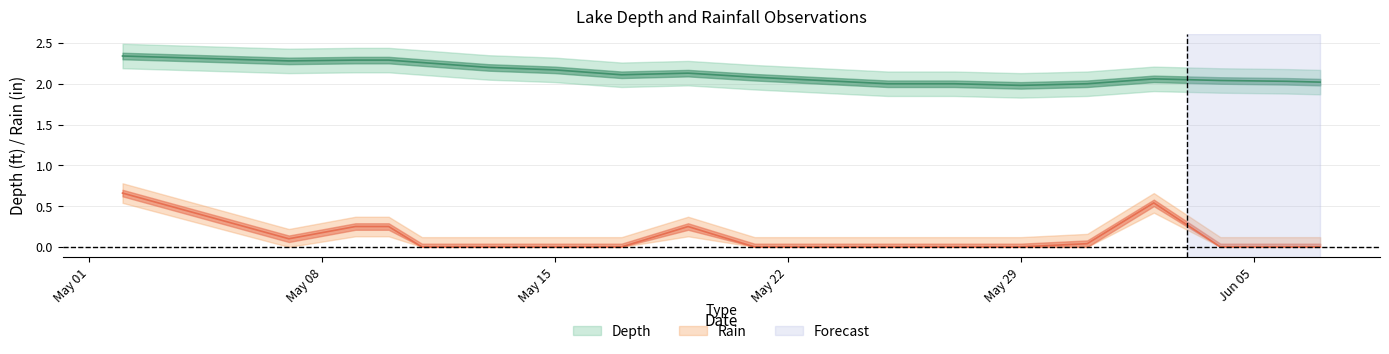

Is it true that Depth equals 2.1 at 2023-05-21?

True